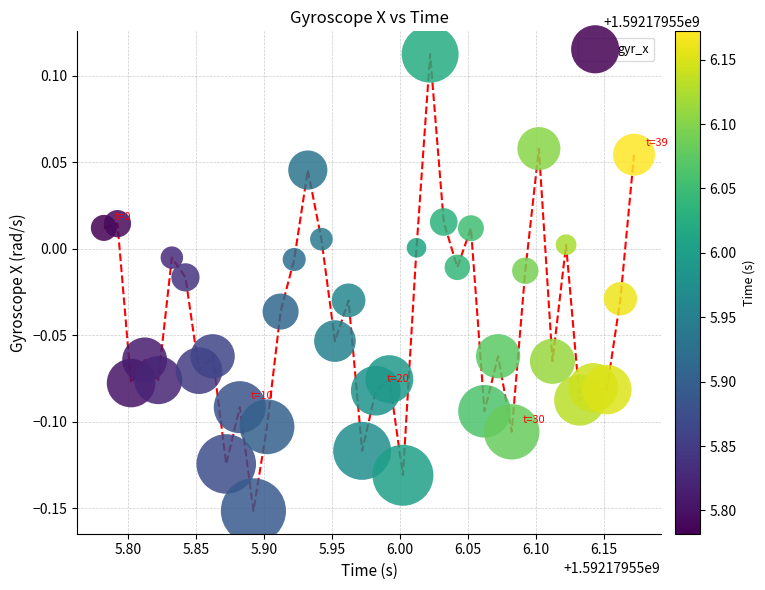

What is the range of X values (max minus min)?

0.4